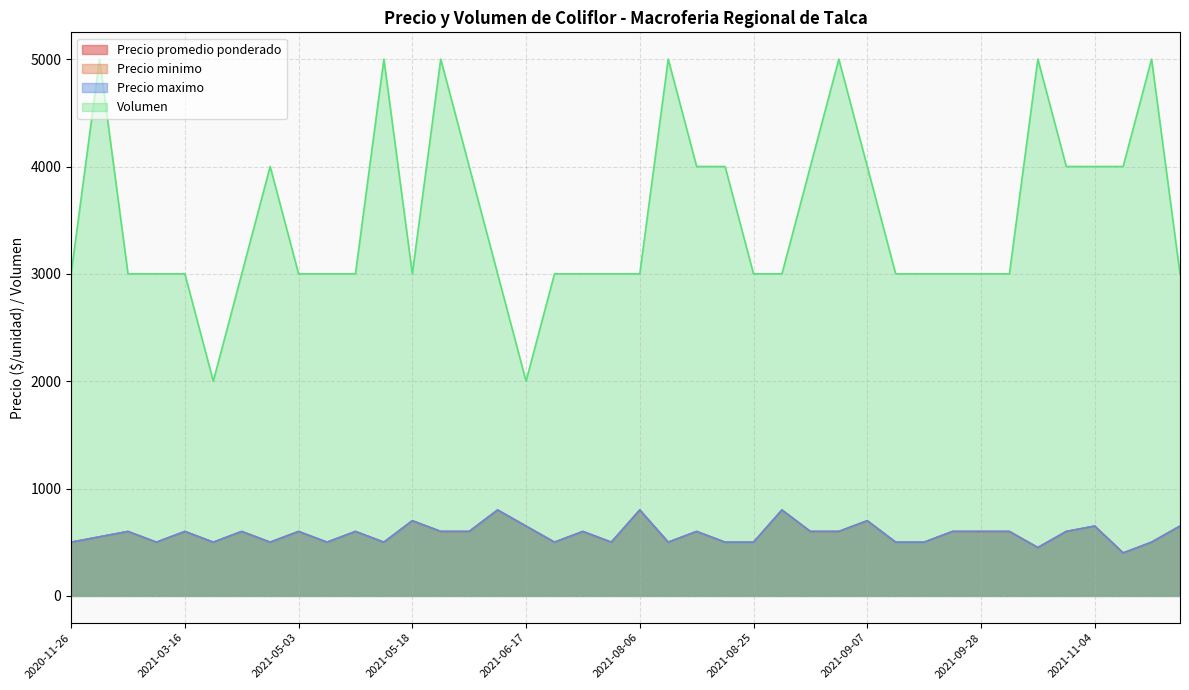

Does the chart display data point markers on the line(s)?

No